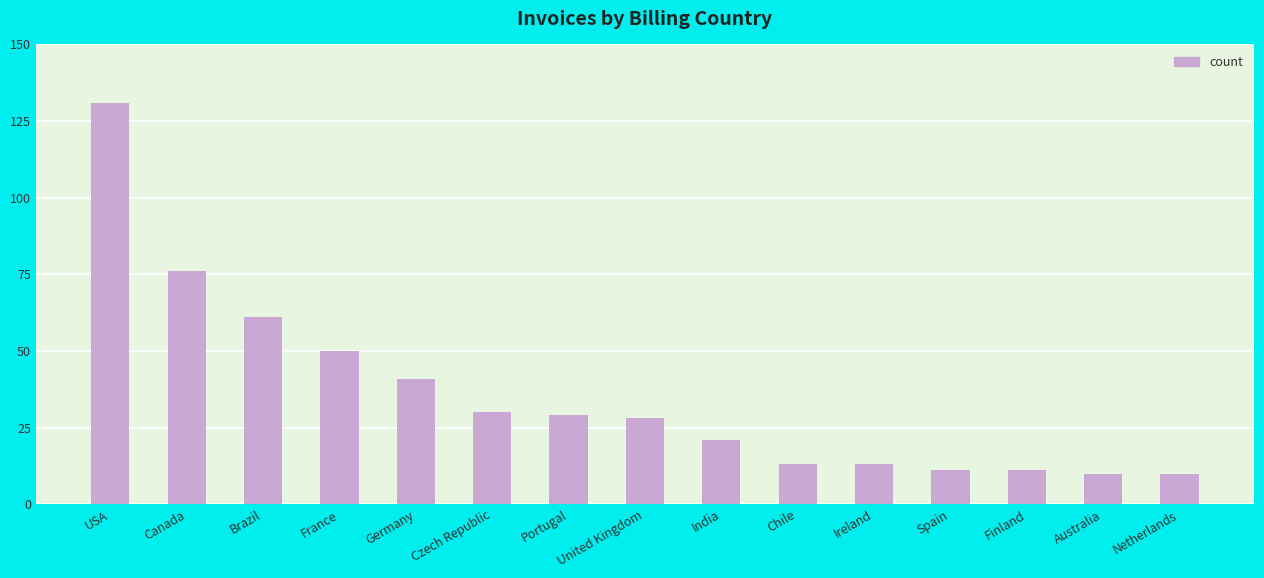

What position from the right is United Kingdom?

8